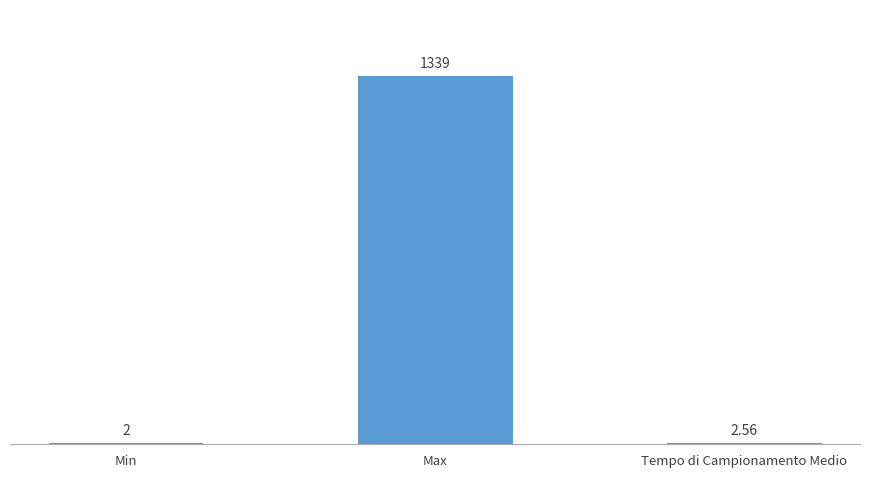

Is it true that the value at Min is 2.0?

True